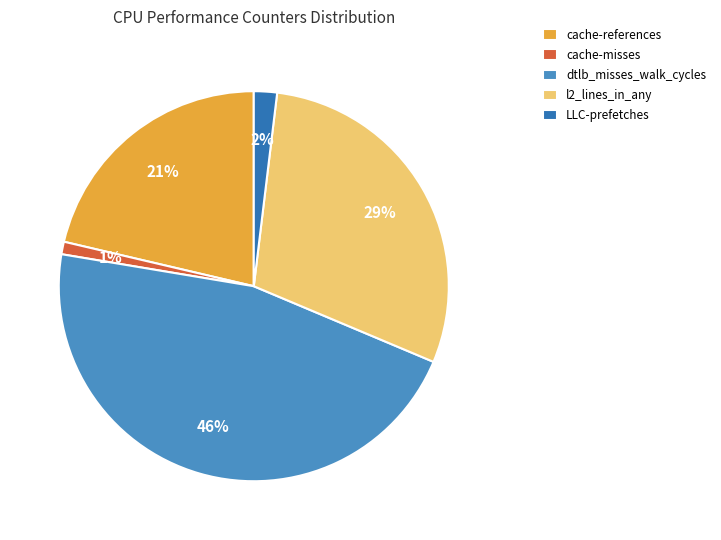

Rank the categories by value from lowest to highest.

cache-misses, LLC-prefetches, cache-references, l2_lines_in_any, dtlb_misses_walk_cycles